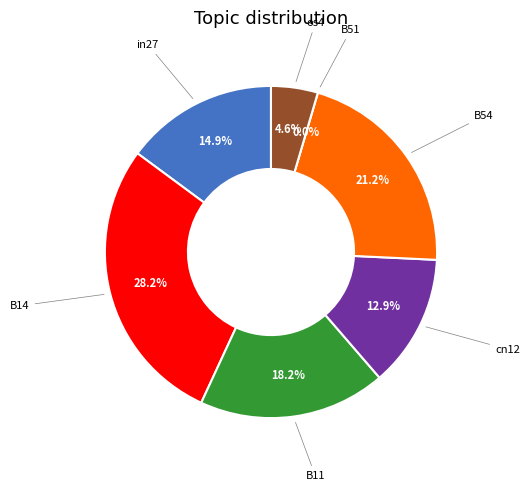

Does B11 account for over 50% of the chart?

No